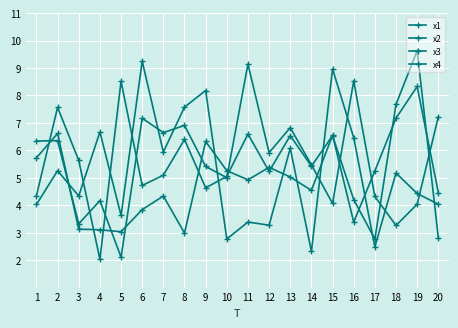

How many data points in x2 are less than 5?

10